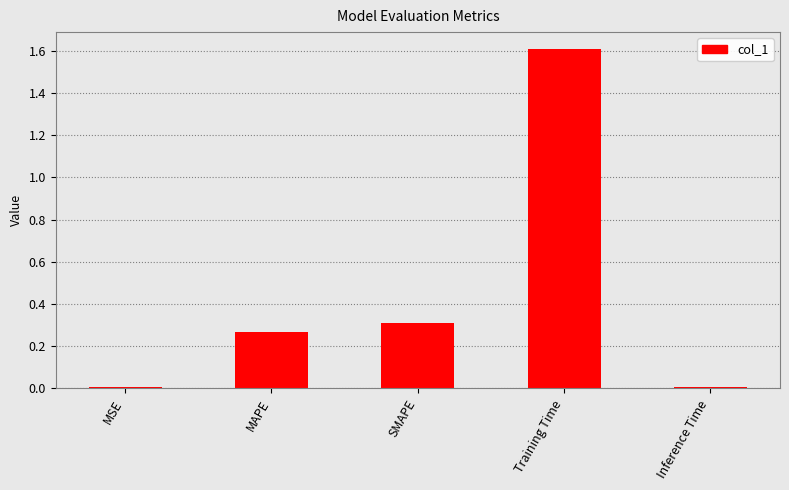

What is the change in value from SMAPE to Training Time?

+1.3